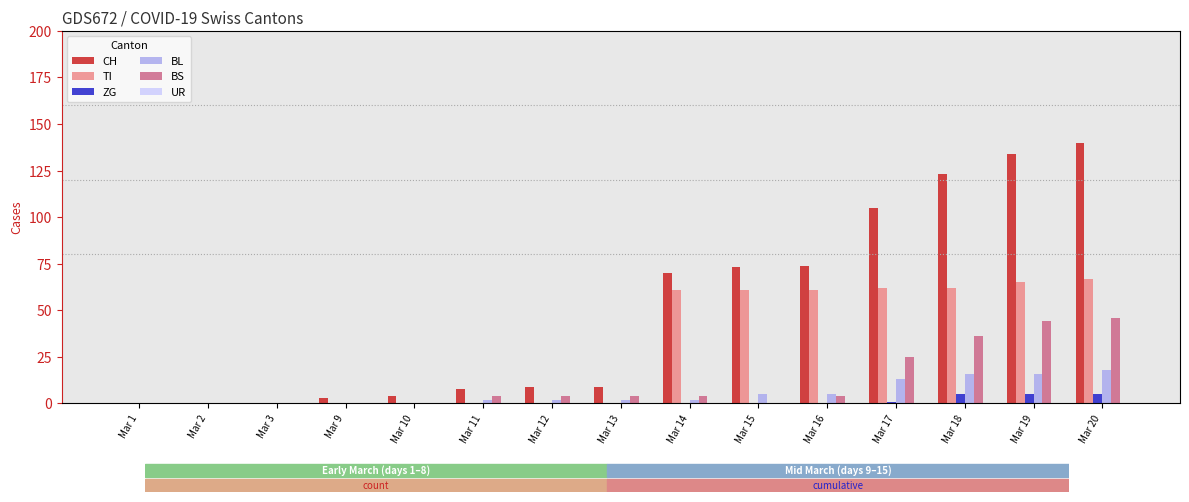

Is the value of ZG at Mar 9 greater than the value of CH at Mar 16?

No